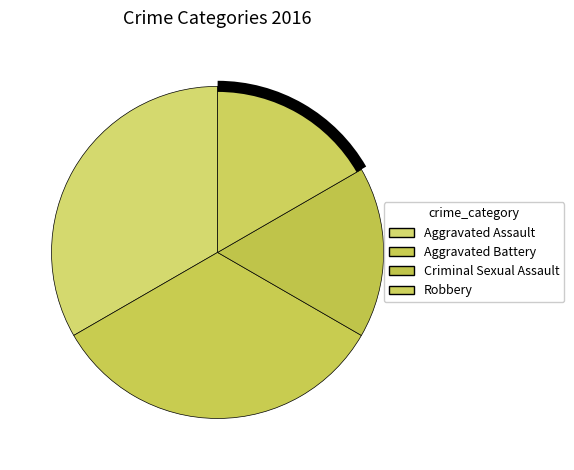

Is there a majority slice in this chart?

No